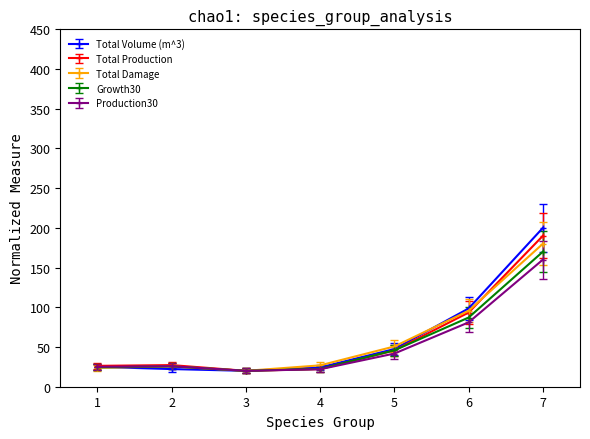

What is the maximum value shown in the chart?

200.0